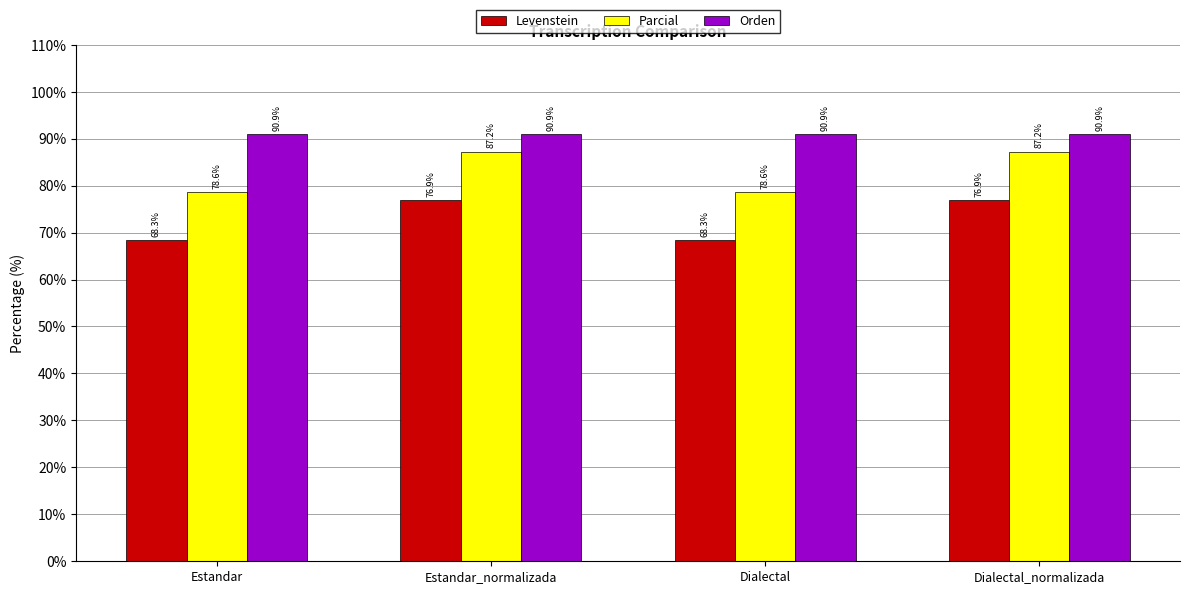

What is the sum of the Levenstein values at Dialectal_normalizada and Estandar?

145.3